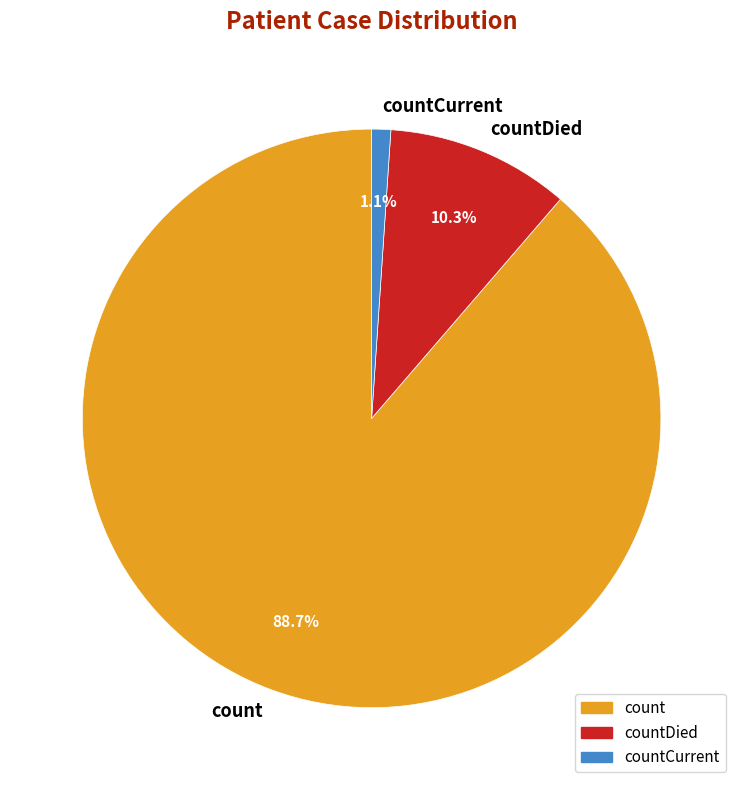

To the nearest percent, what percentage of the pie is countCurrent?

1%